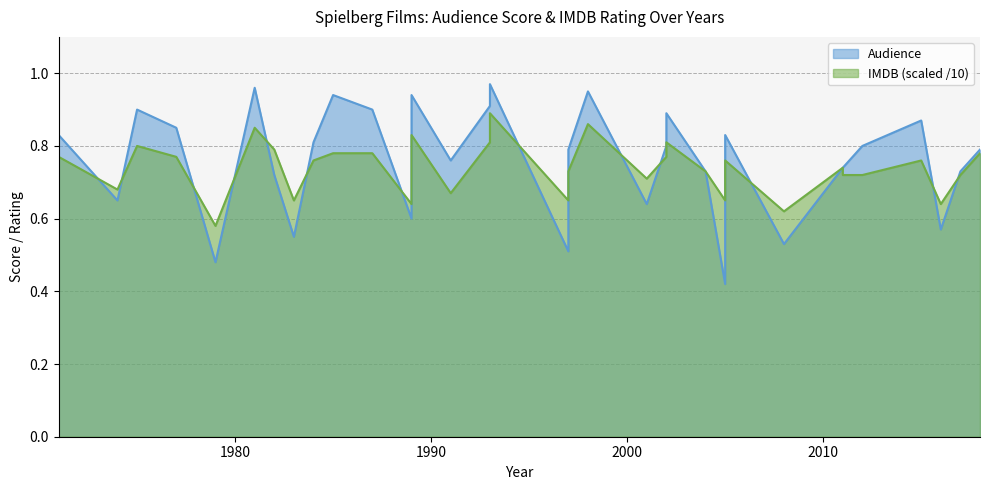

Where is the first local minimum for Audience?

1974